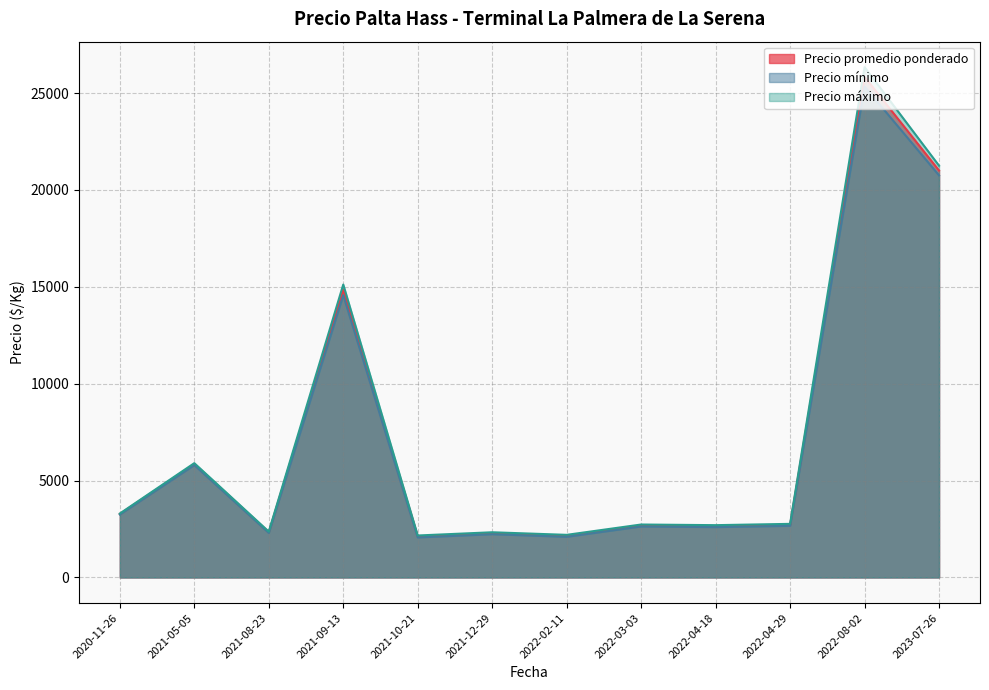

List the series in order of their peak value, lowest first.

Precio mínimo, Precio promedio ponderado, Precio máximo